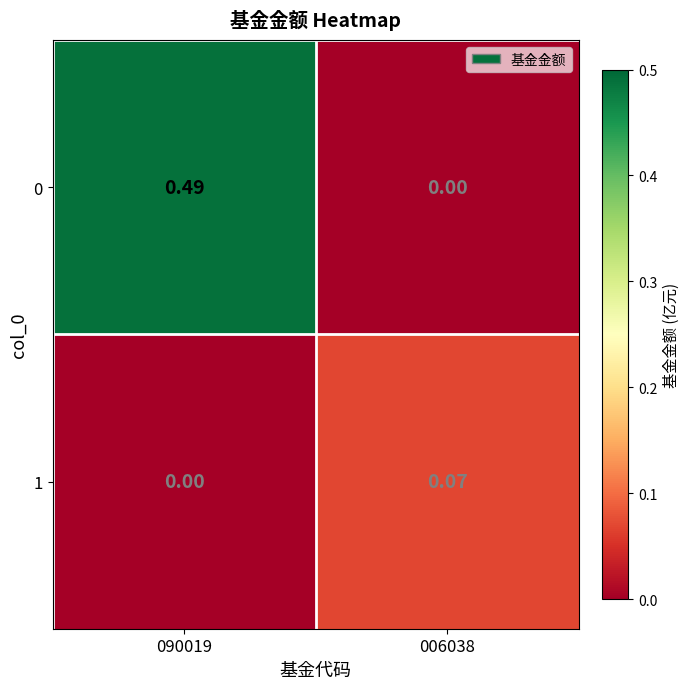

Is the value of 1 at 006038 greater than the value of 0 at 090019?

No